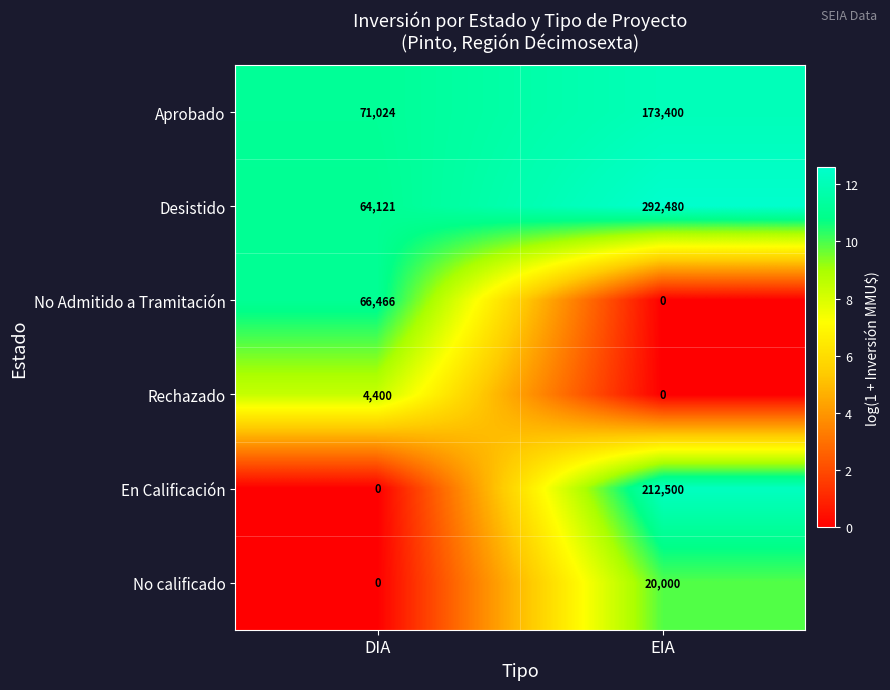

Count the number of data series in this chart.

6